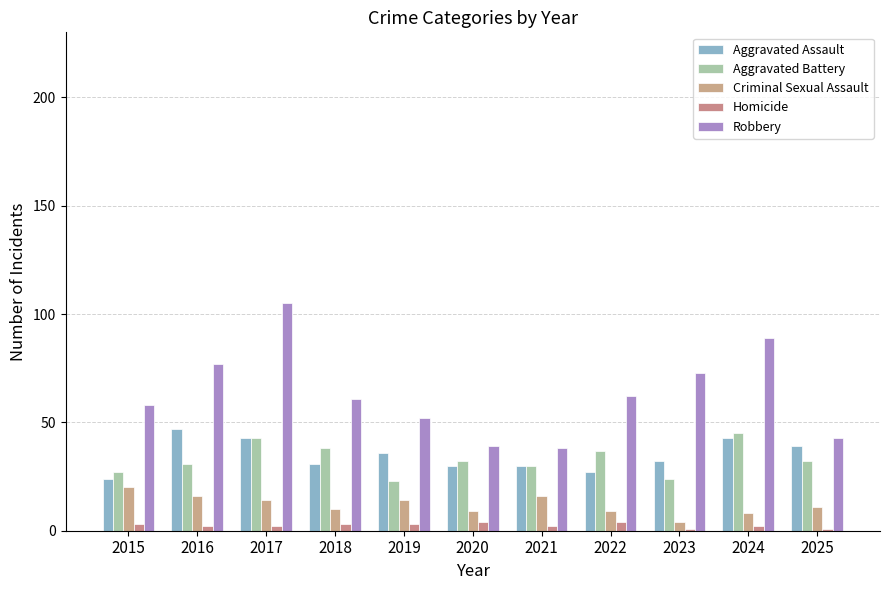

At which category does the chart reach its minimum across all series?

2023